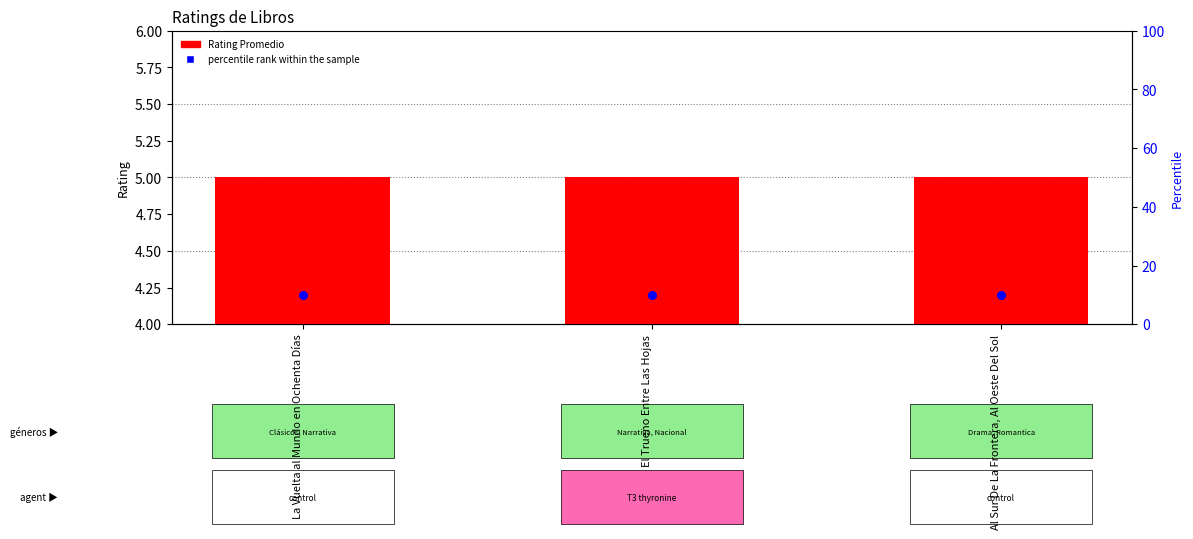

At how many categories does at least one series exceed 4?

3